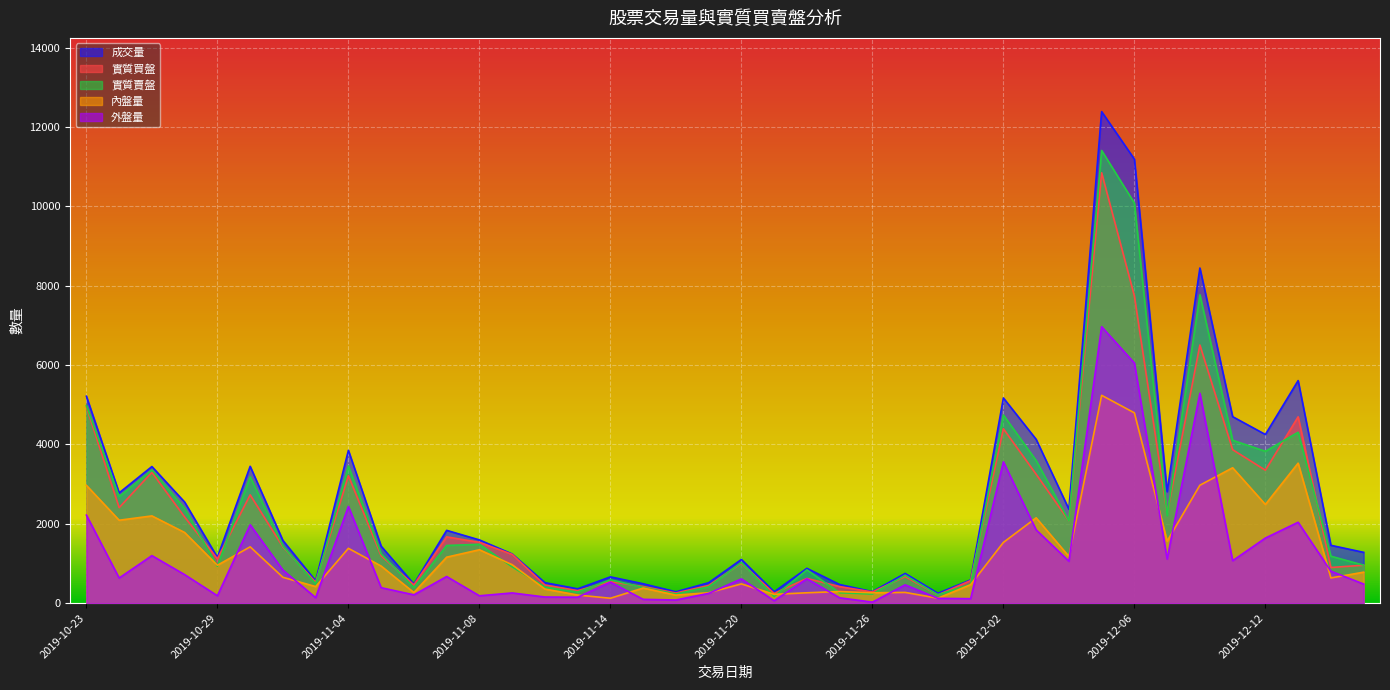

True or false: 成交量 has a value of 463 at 2019-11-18.

False